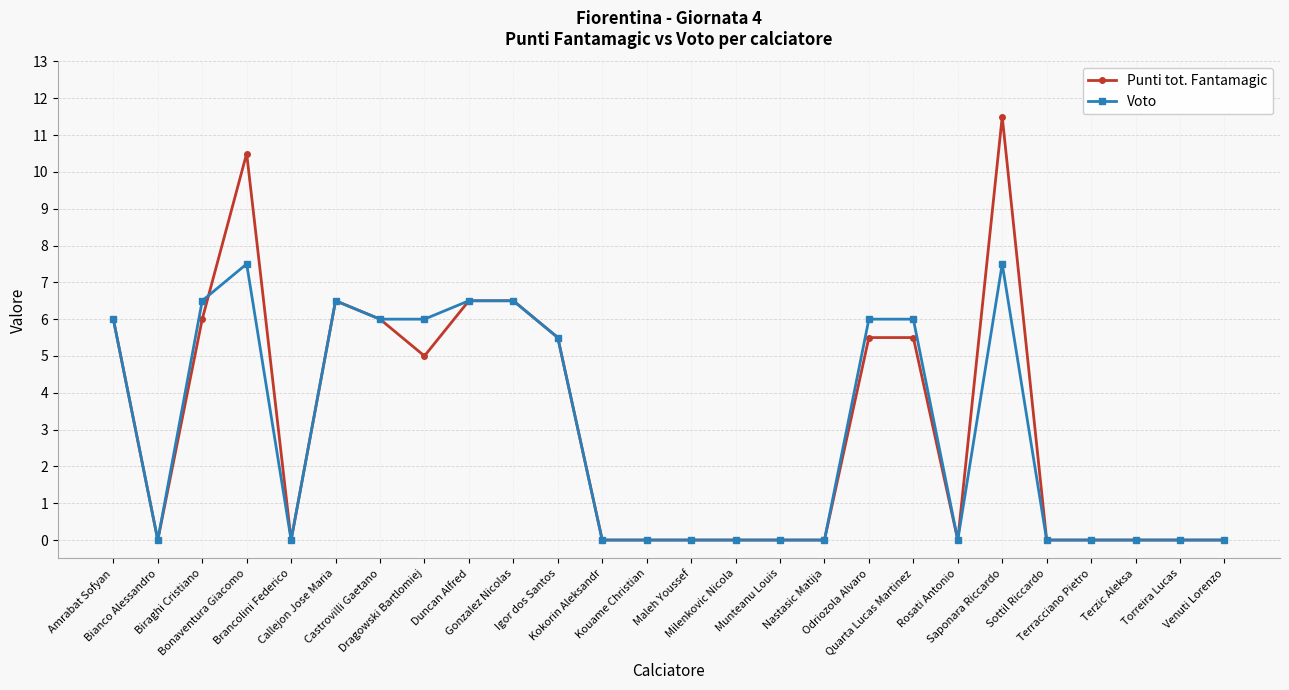

Between Biraghi Cristiano and Duncan Alfred, which series saw the biggest shift?

Punti tot. Fantamagic